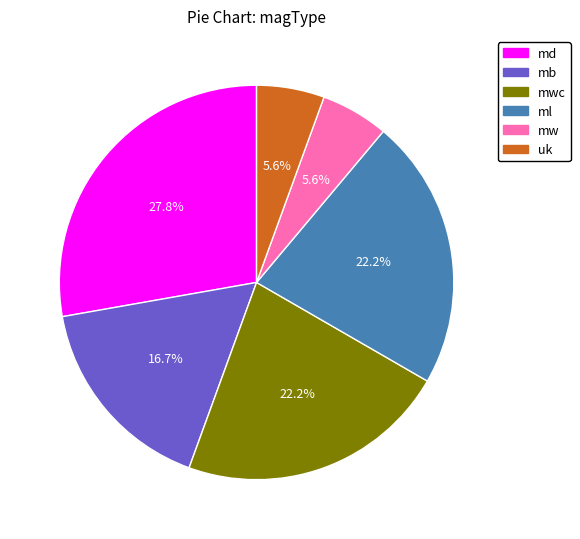

Which slice is the largest?

md